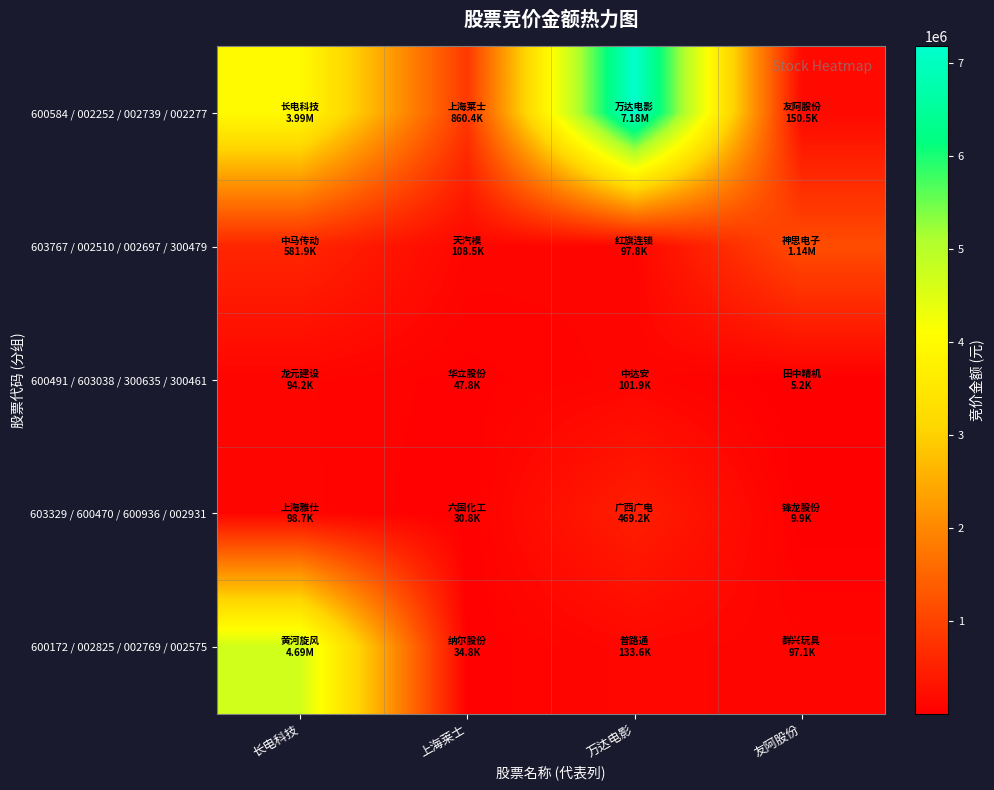

Reading left to right, extract all data points from this chart.

600584 / 002252 / 002739 / 002277: 长电科技=3988565	上海莱士=860445	万达电影=7183728	友阿股份=150501
603767 / 002510 / 002697 / 300479: 长电科技=581856	上海莱士=108537	万达电影=97800	友阿股份=1142712
600491 / 603038 / 300635 / 300461: 长电科技=94231	上海莱士=47763	万达电影=101925	友阿股份=5196
603329 / 600470 / 600936 / 002931: 长电科技=98728	上海莱士=30800	万达电影=469152	友阿股份=9891
600172 / 002825 / 002769 / 002575: 长电科技=4690238	上海莱士=34768	万达电影=133584	友阿股份=97112